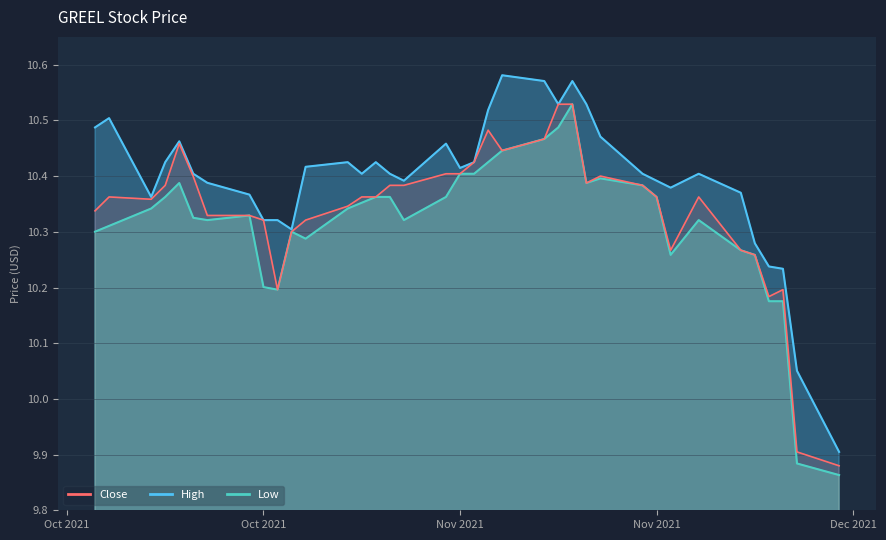

What is the total value across all series at 2021-10-22?

31.0